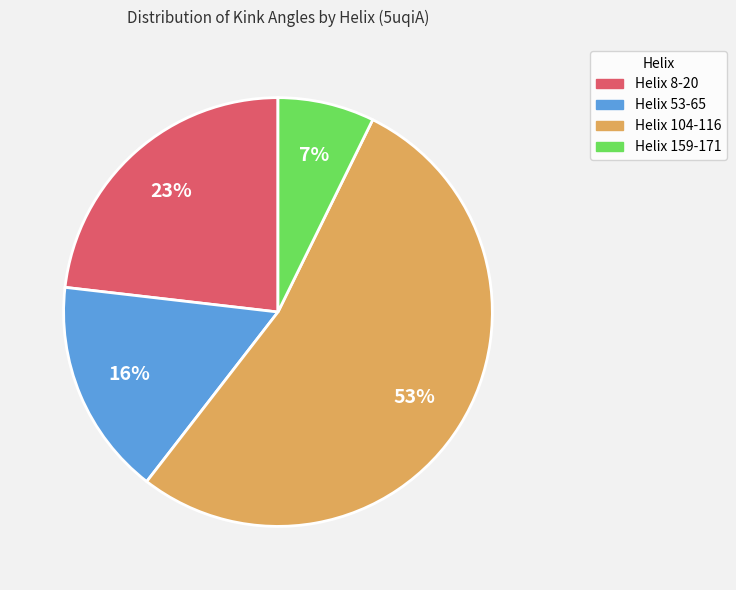

To the nearest percent, what portion does Helix 159-171 represent?

7%